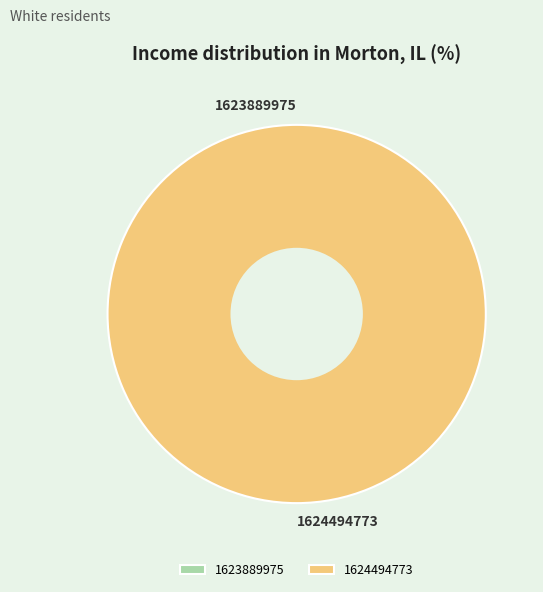

To the nearest percent, what is the combined percentage of 1623889975 and 1624494773?

100%